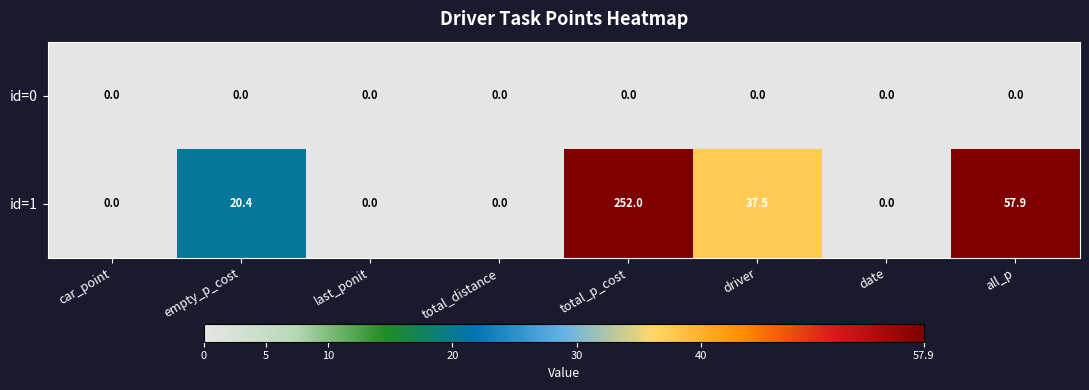

At which category is the sum across all series the highest?

total_p_cost